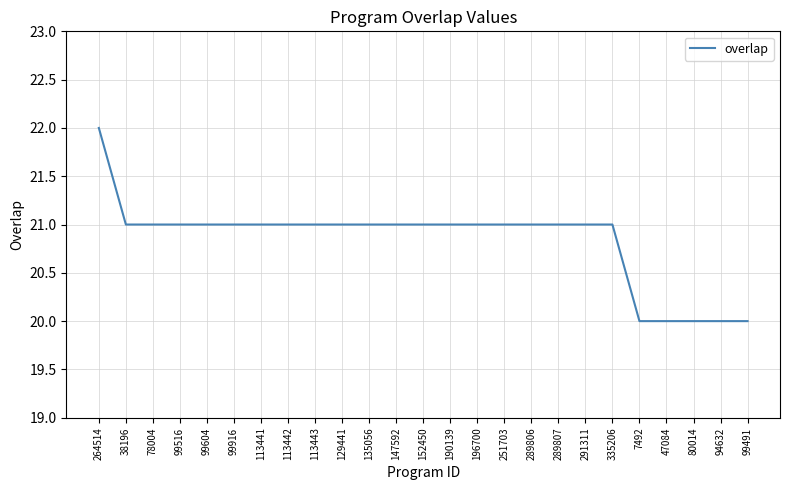

What position from the right is 80014?

3